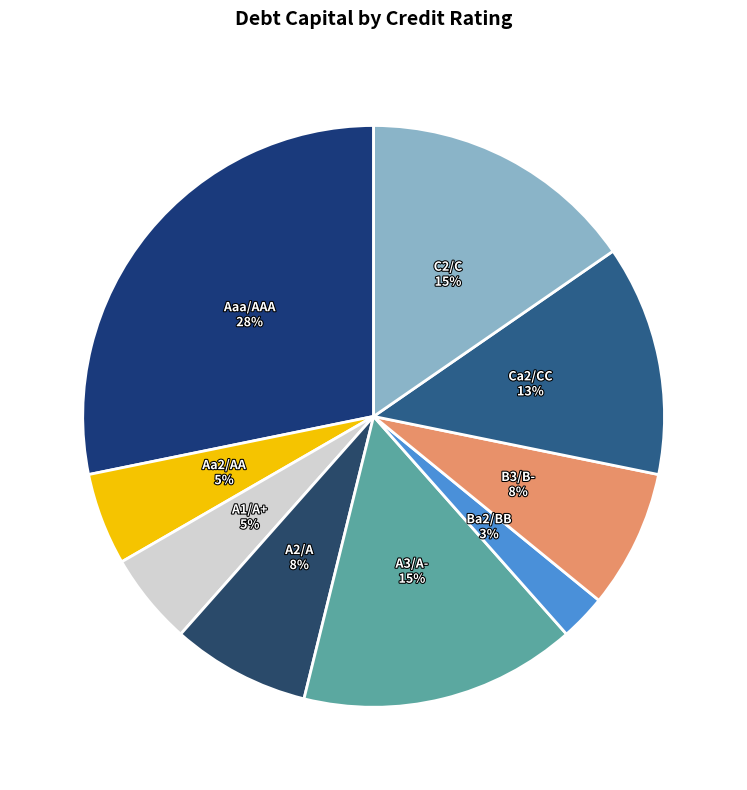

True or false: A2/A accounts for 19% of the total.

False